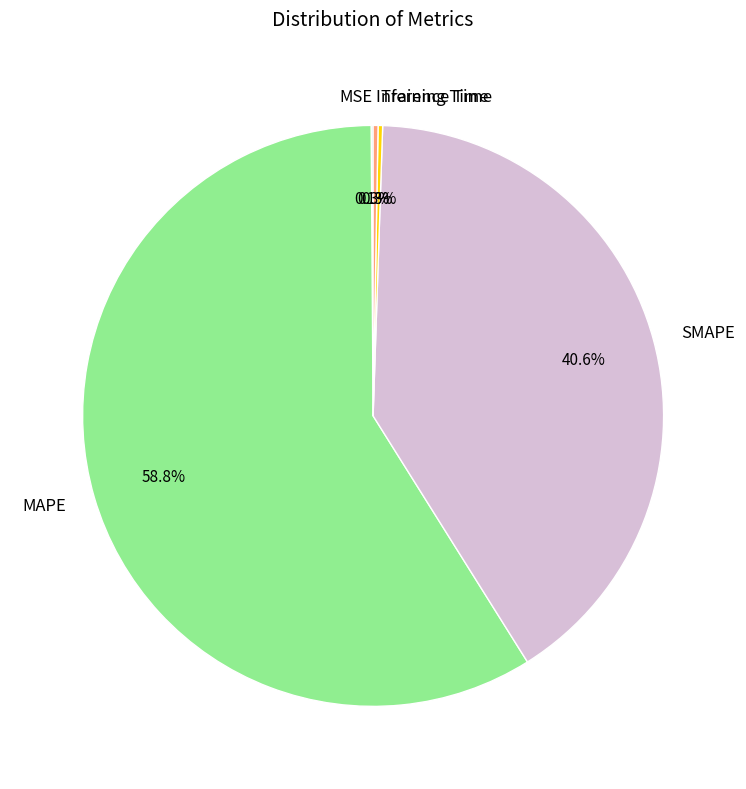

The SMAPE slice represents 47% of the pie. True or false?

False